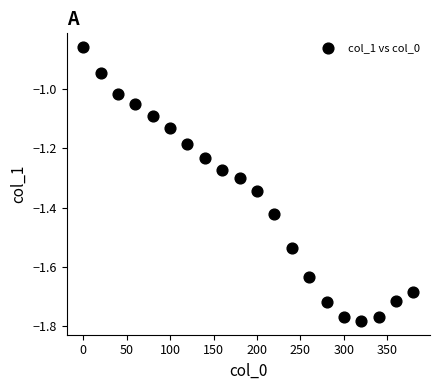

What is the range of Y values (max minus min)?

0.9